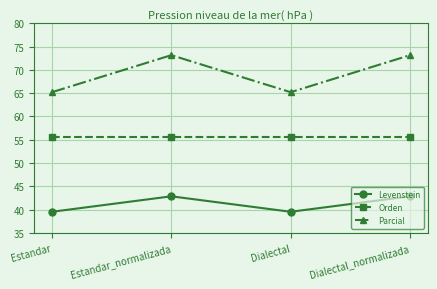

Which series changed the most between Dialectal and Dialectal_normalizada?

Parcial